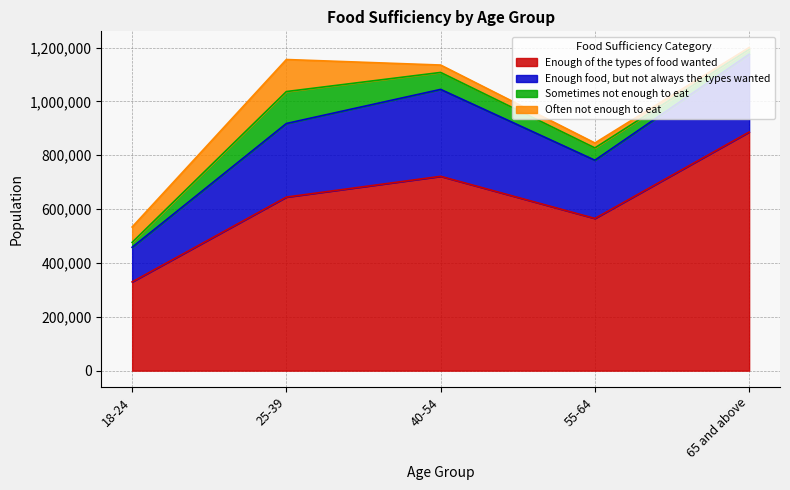

What is the sum of all Enough of the types of food wanted values?

3147266